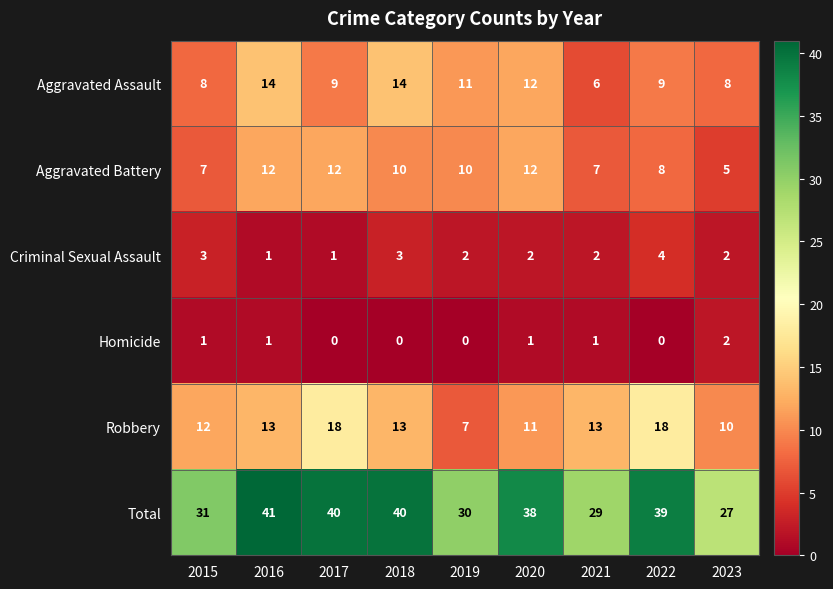

How many Criminal Sexual Assault values are between 2 and 3?

6